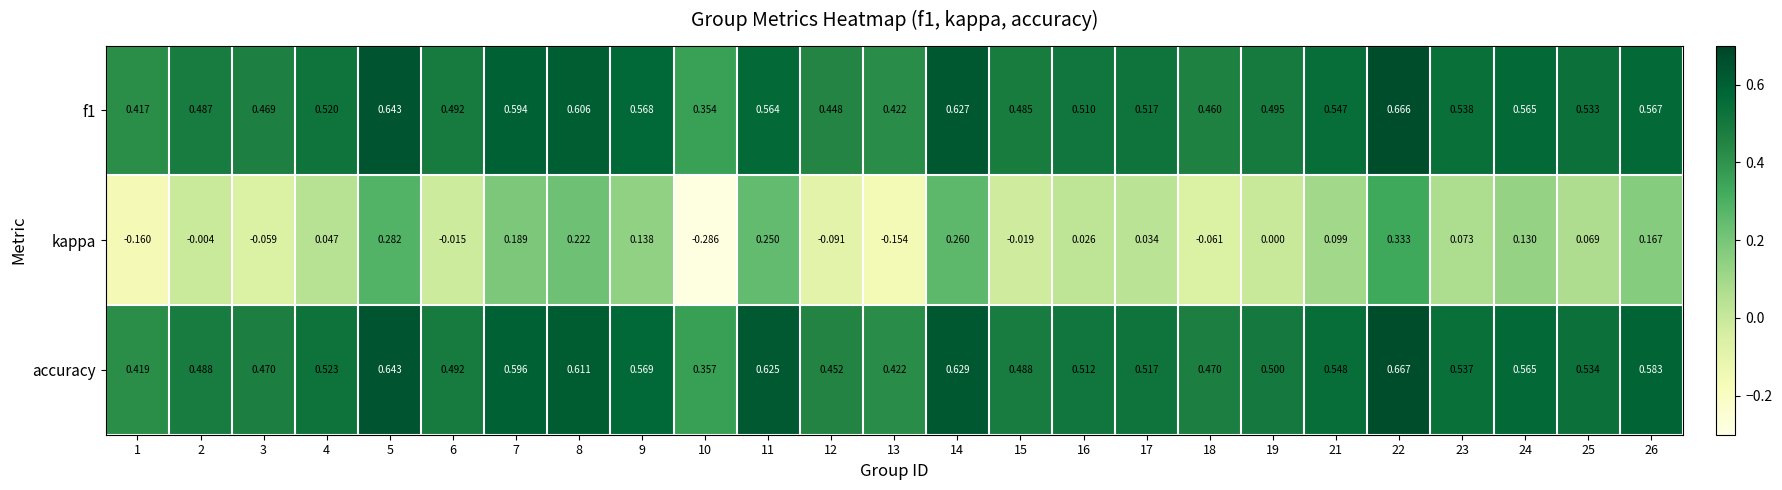

Which category has the lowest value across all series?

10